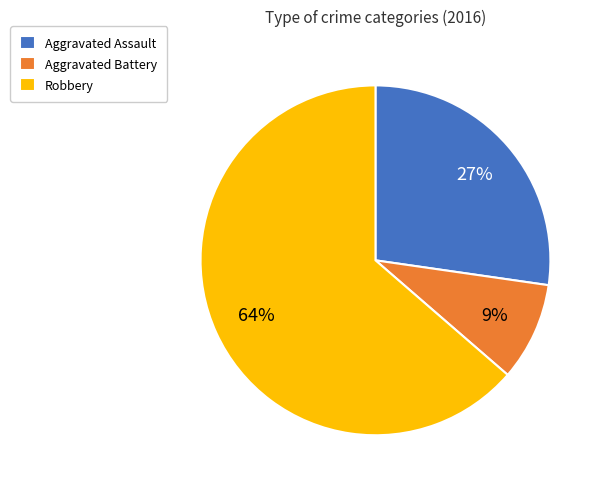

Is it true that Robbery is 64% of the pie?

True